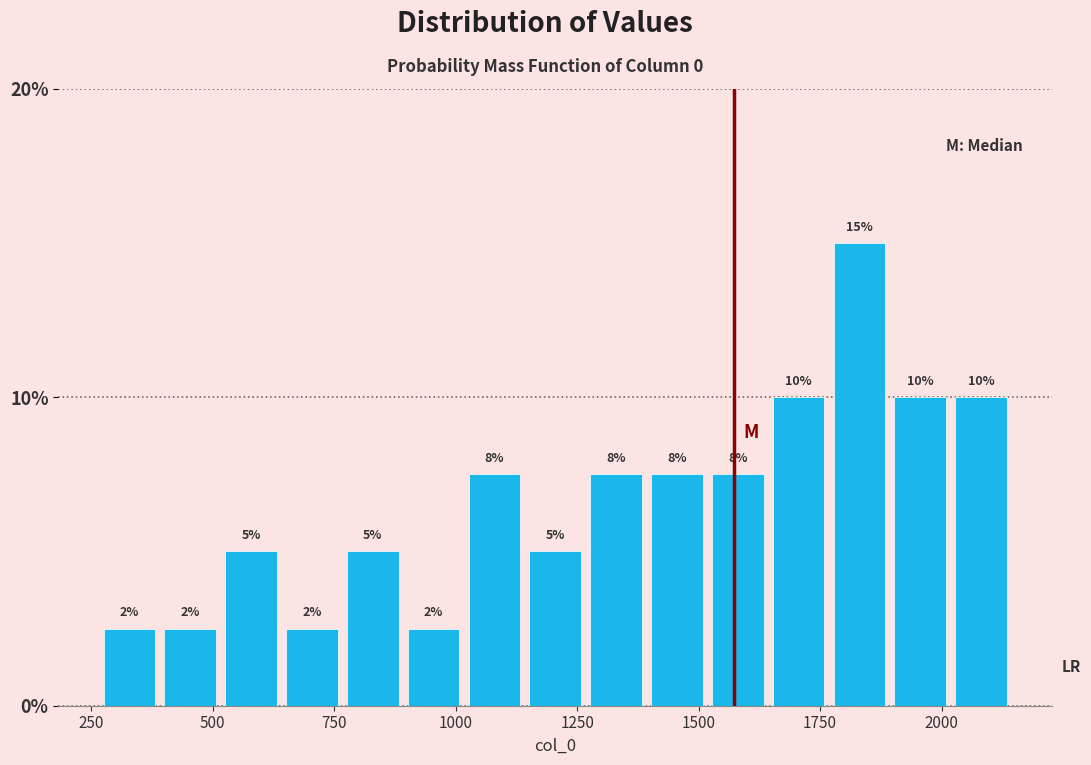

Read against the x-axis, roughly where is the centre of the tallest bar?

1850